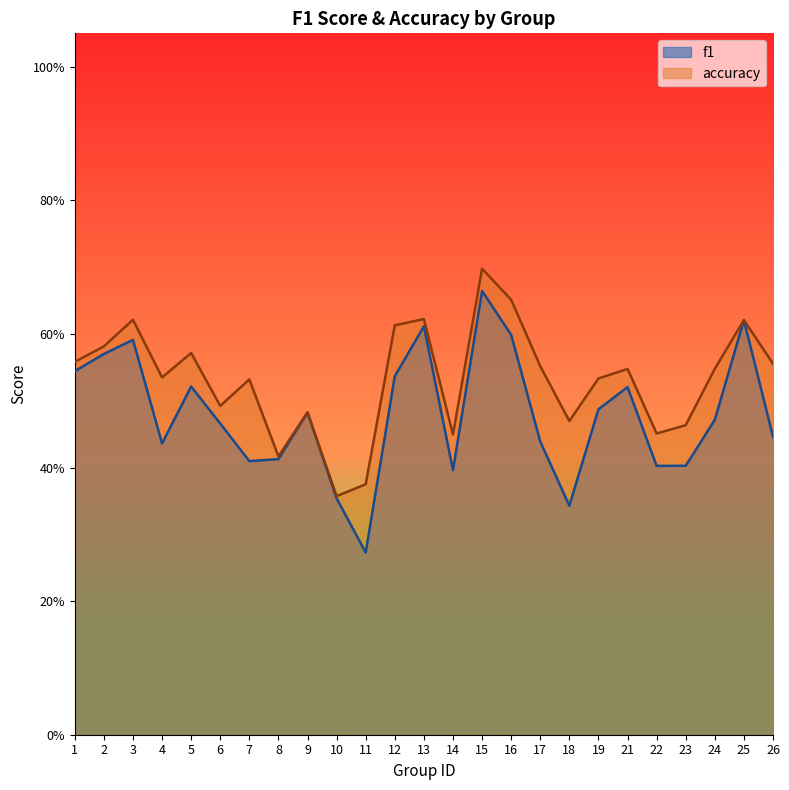

True or false: f1 and accuracy cross at least once.

False